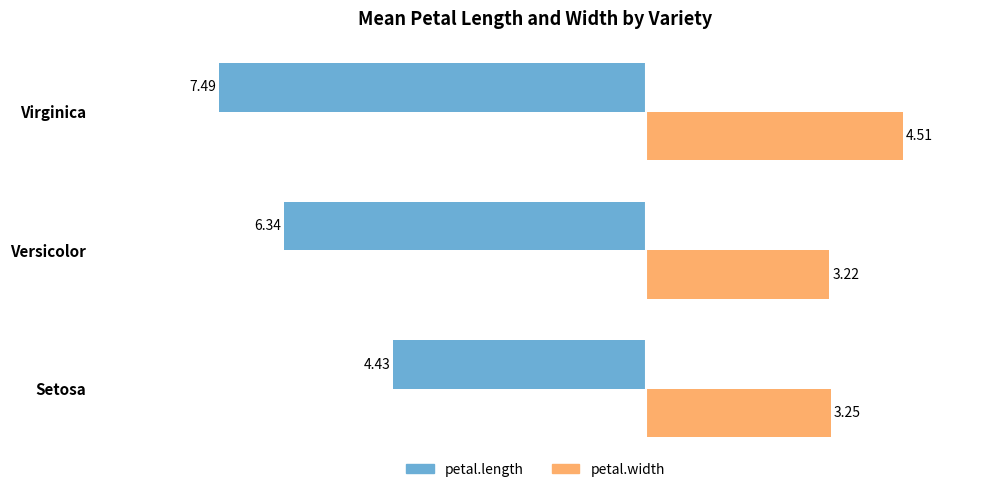

Is the value of petal.length at Versicolor greater than the value of petal.width at Setosa?

No